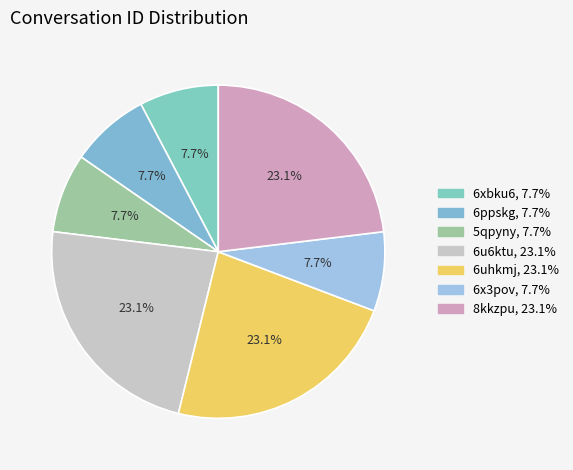

How many segments does this pie chart have?

7